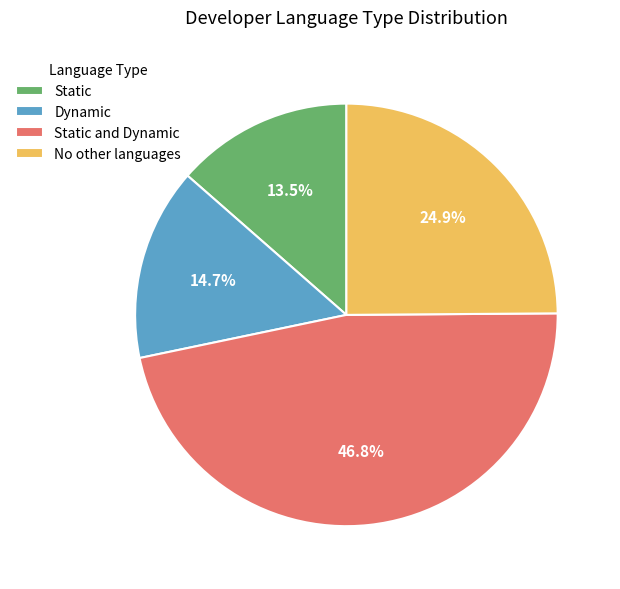

What percentage do Static and Dynamic and Static together represent?

60.4%